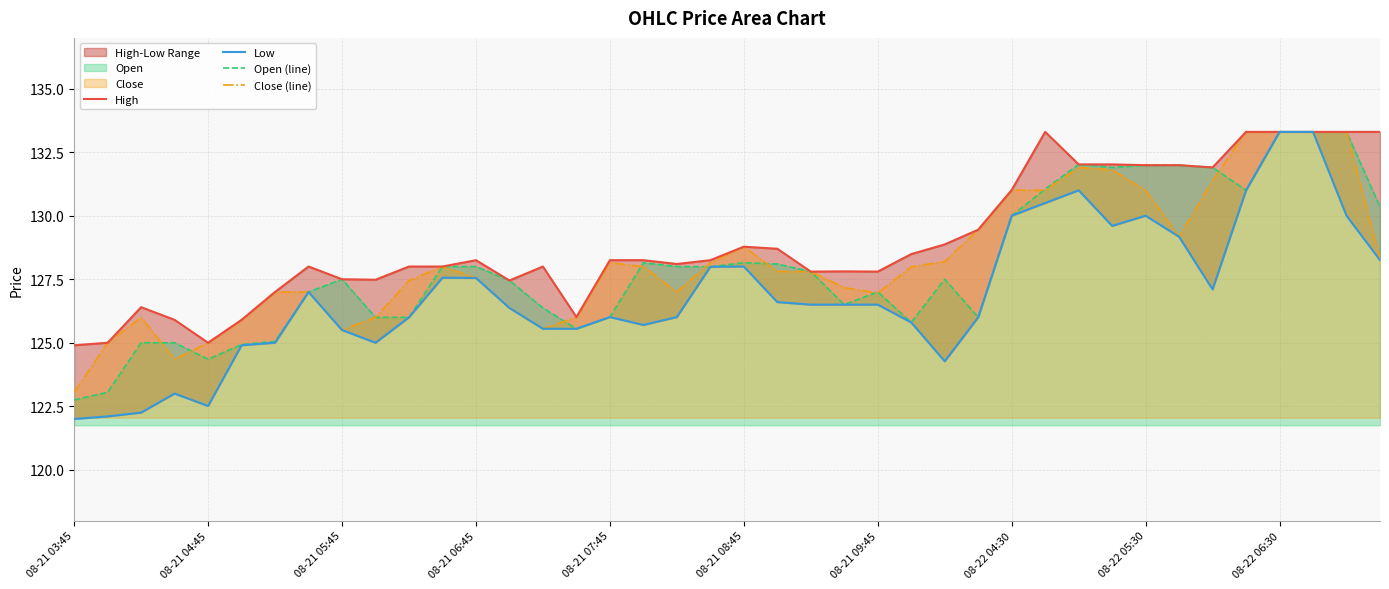

How many lines are shown in the chart?

4